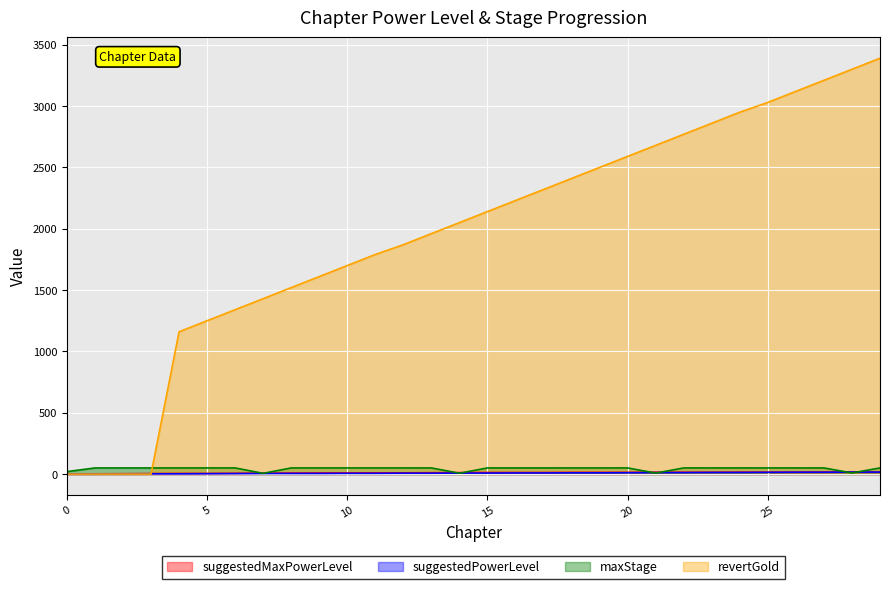

What is the value of the suggestedPowerLevel point at the 10th from the left?

5